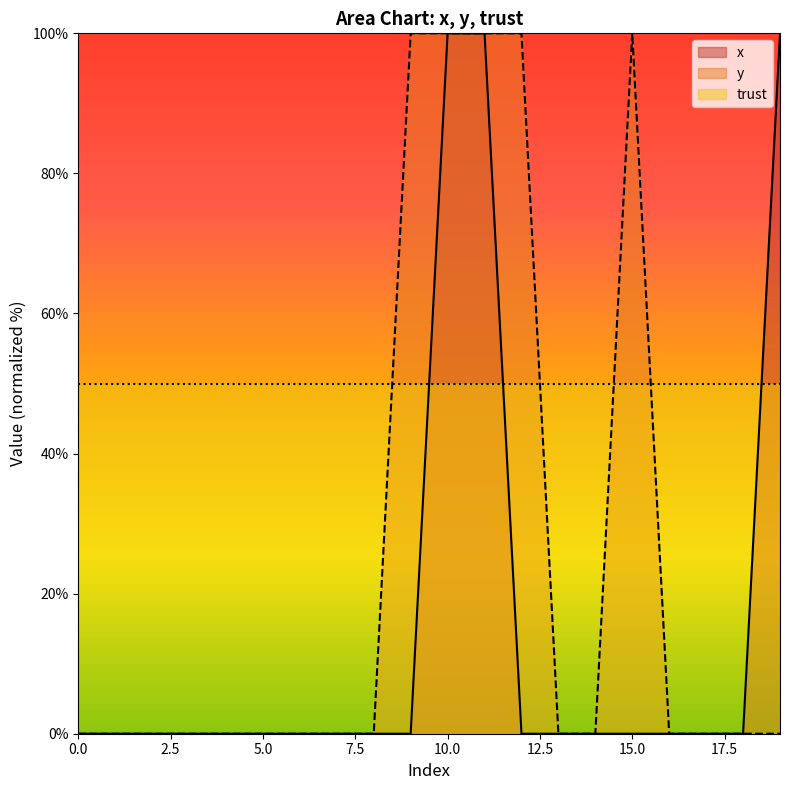

What is the maximum value shown in the chart?

100